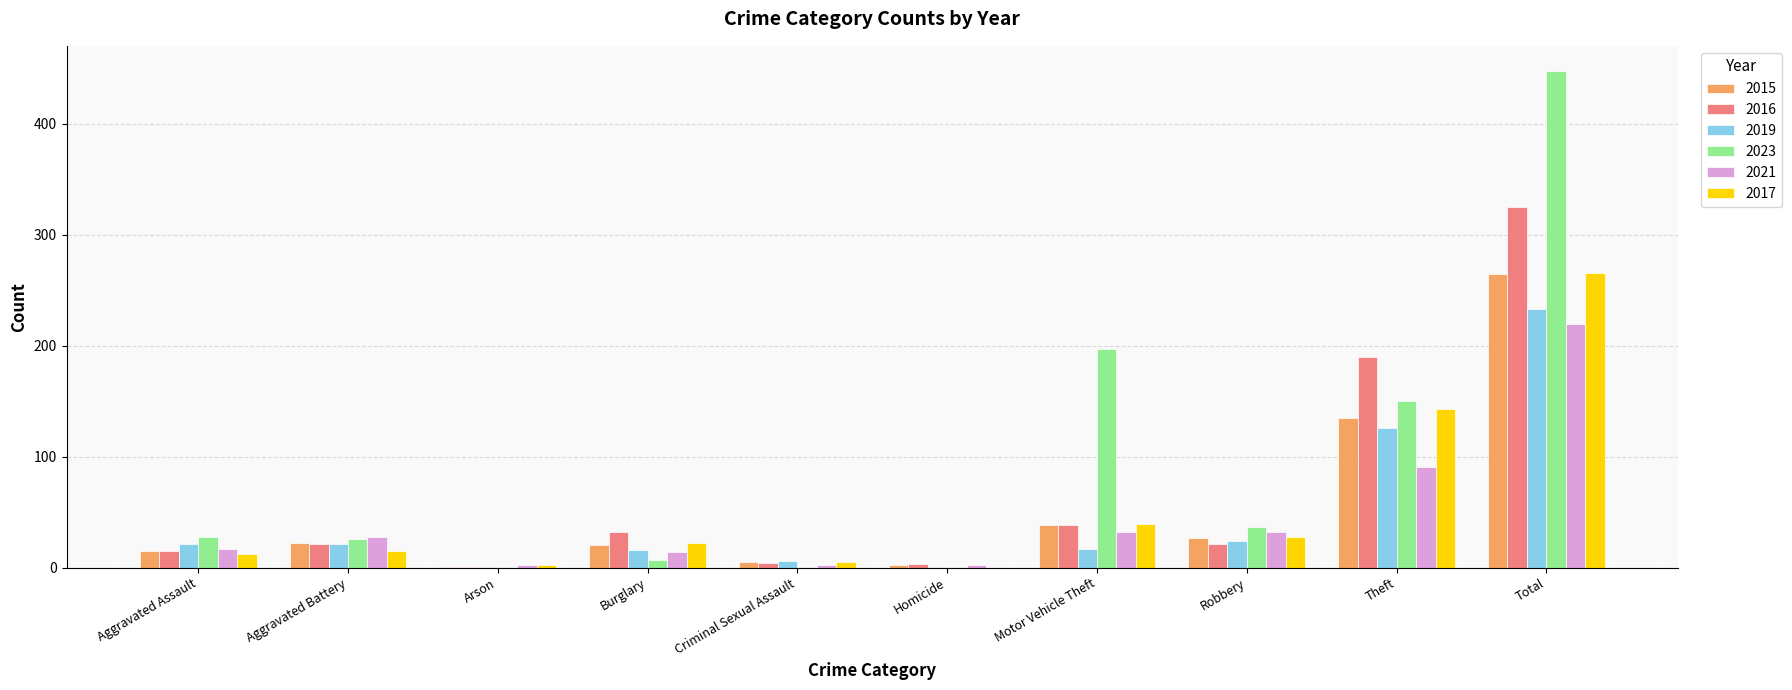

Which series has the widest spread of values?

2023